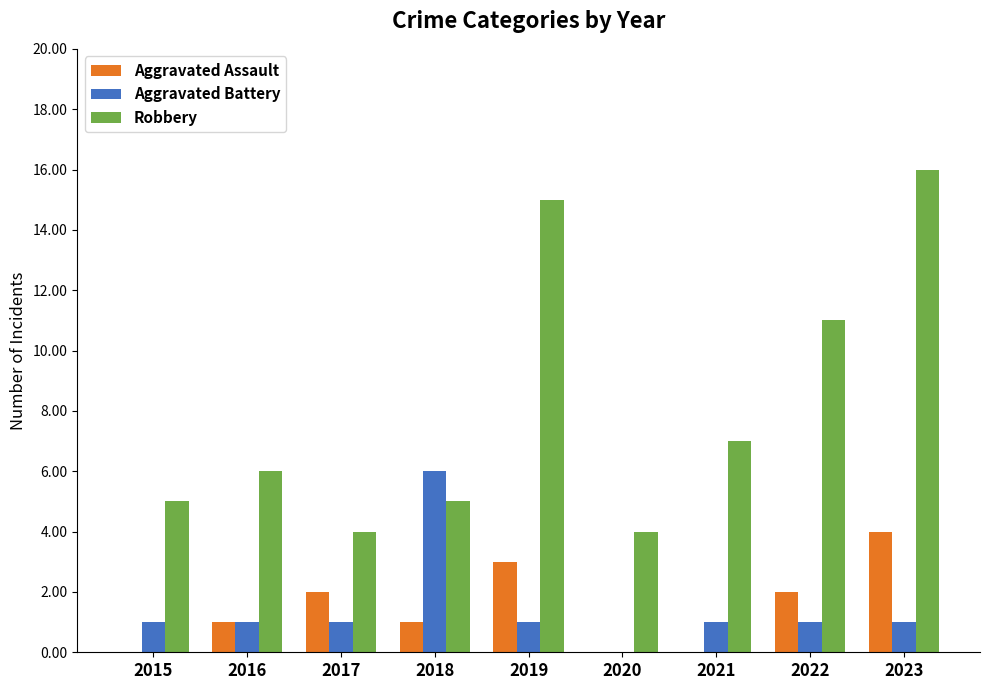

What is the maximum value for Aggravated Assault?

4